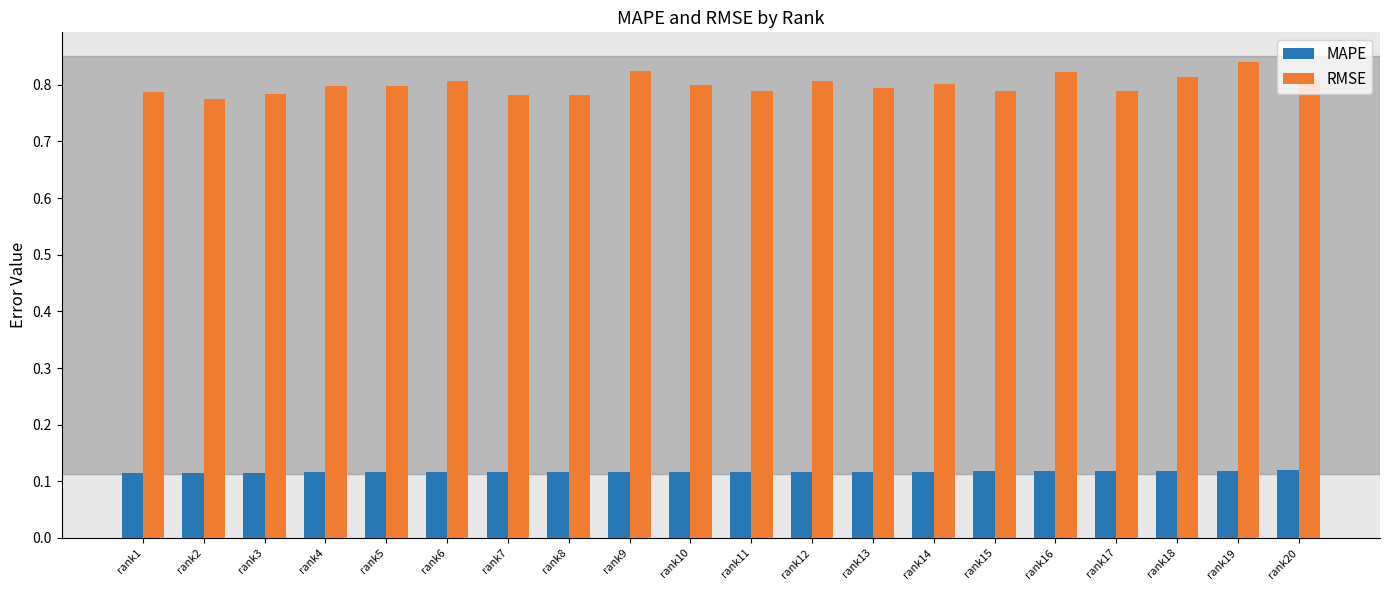

At which category is the sum across all series the highest?

rank19